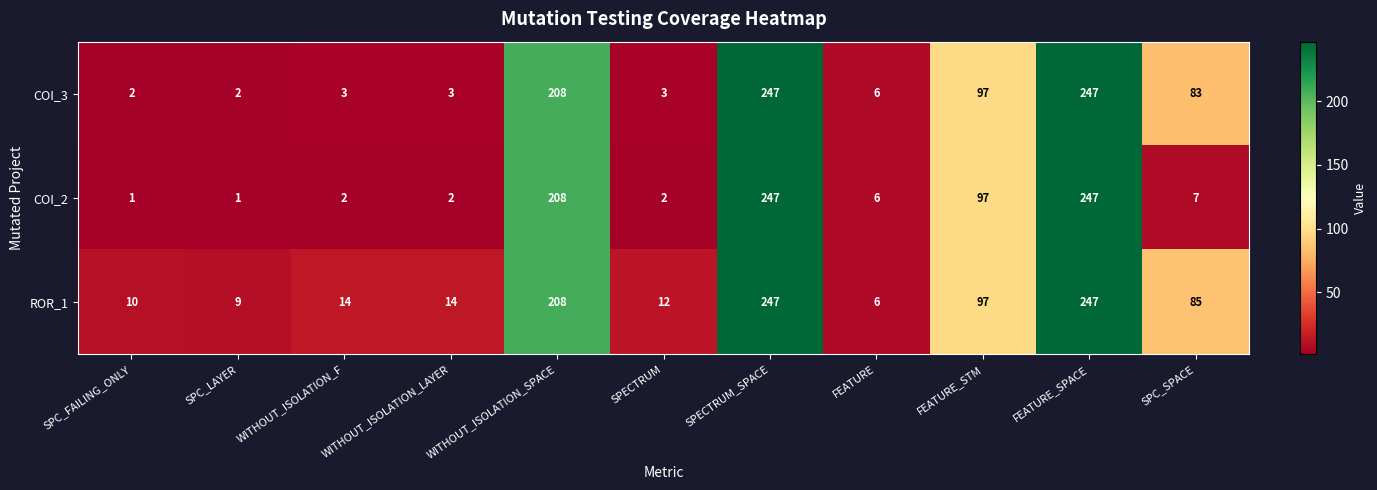

List the series in order of their overall mean, highest first.

ROR_1, COI_3, COI_2